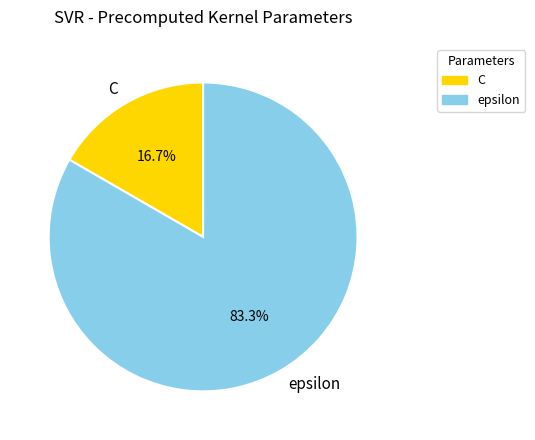

To the nearest percent, what portion does epsilon represent?

83%